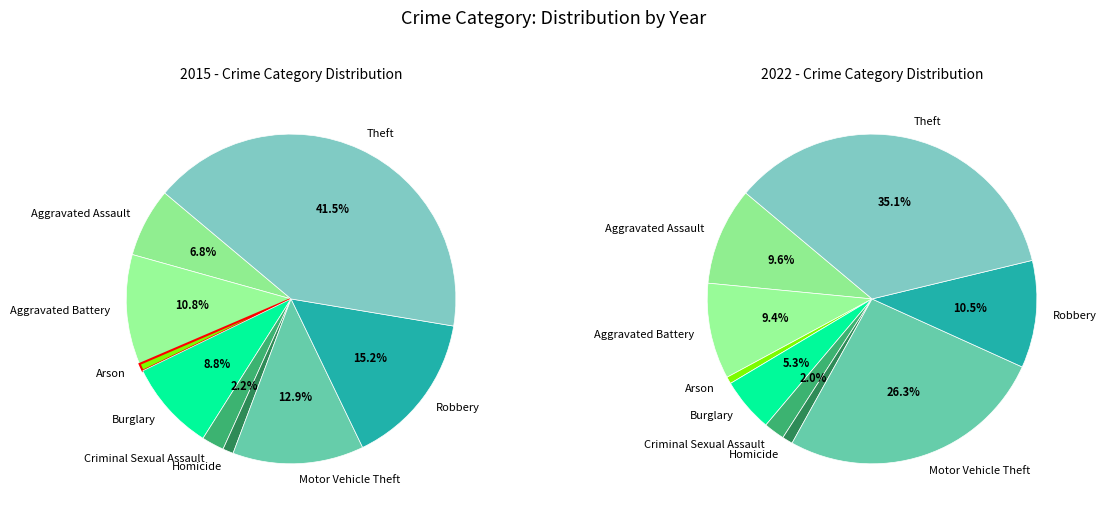

Is it true that Arson is 1% of the pie?

True